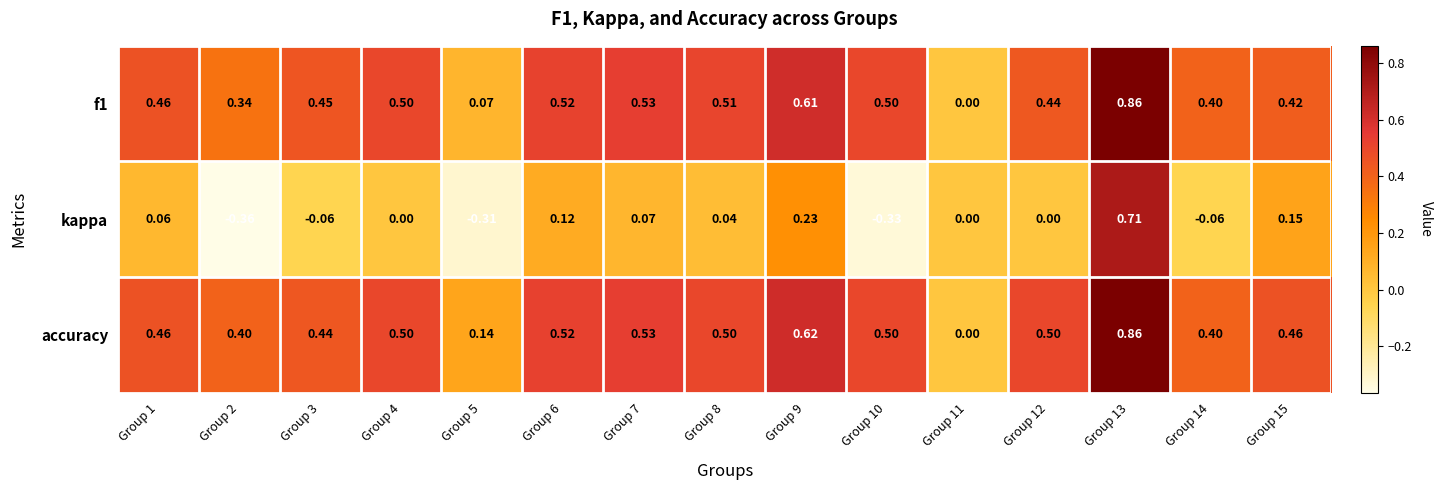

Which series has the largest total across all categories?

accuracy